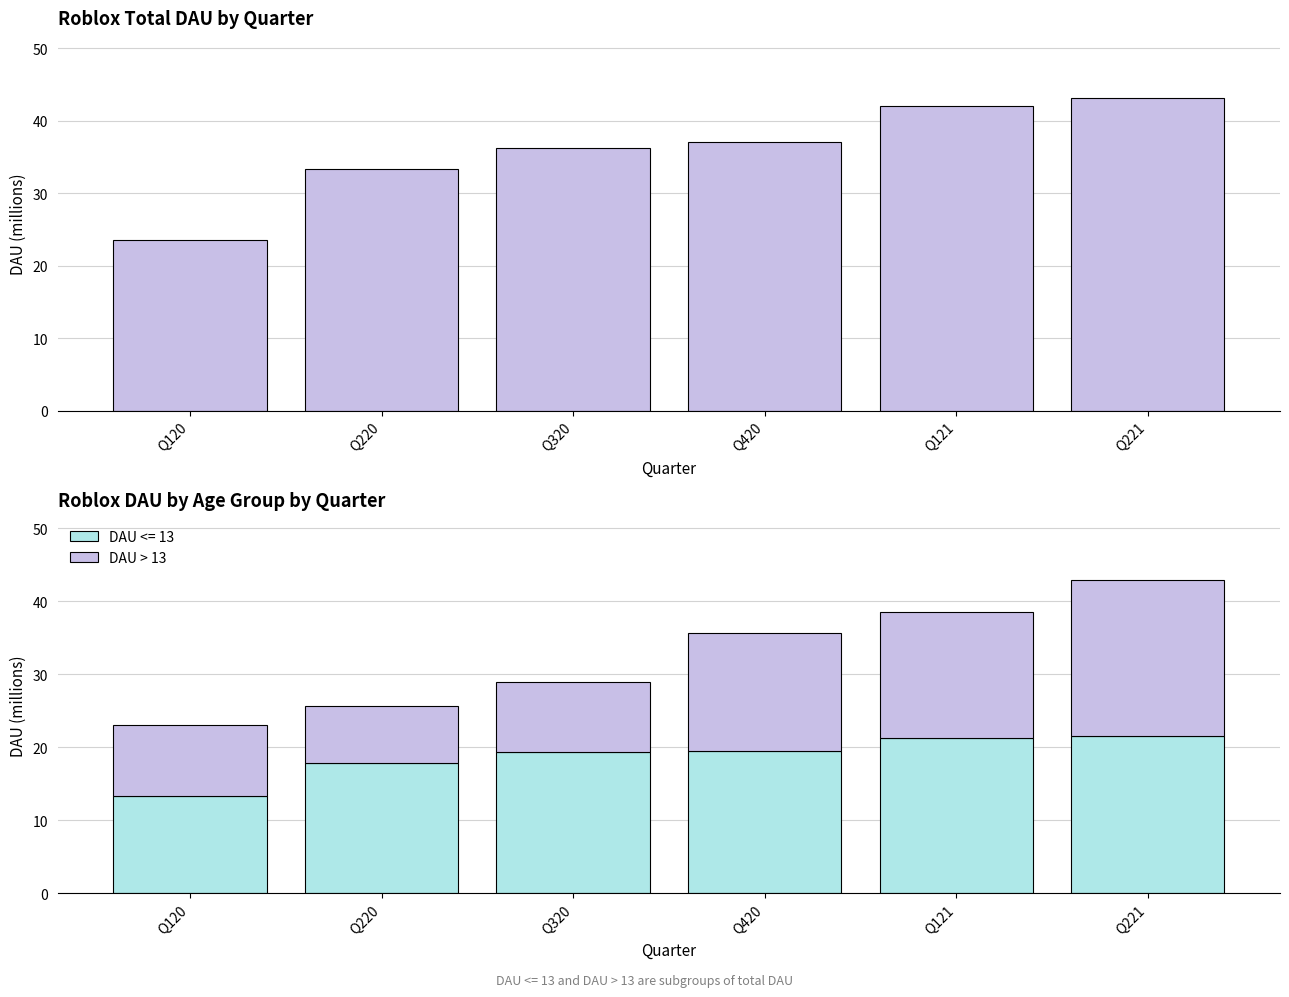

Does the chart contain stacked bars?

No